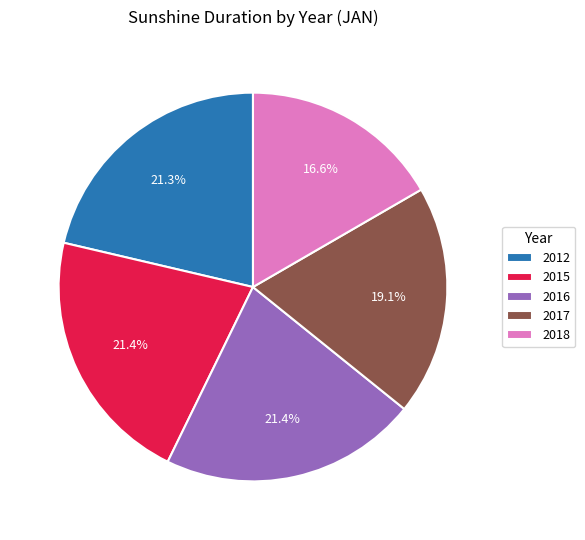

Is it true that 2012 is 21% of the pie?

True